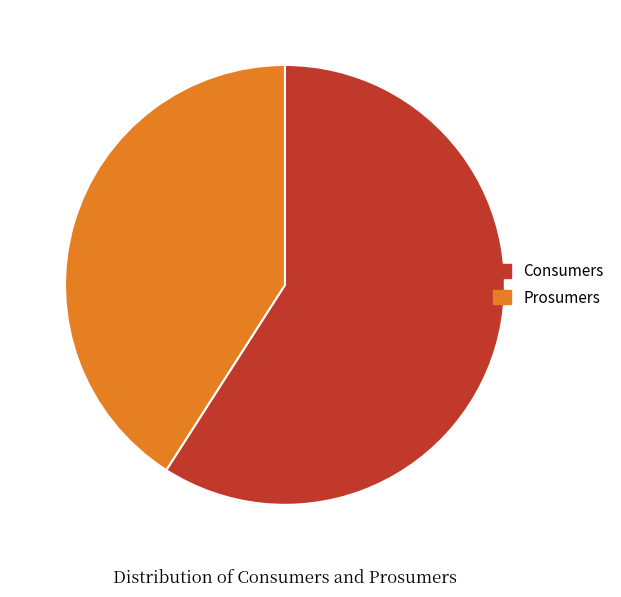

What is the ratio of the value at Prosumers to the value at Consumers?

0.7